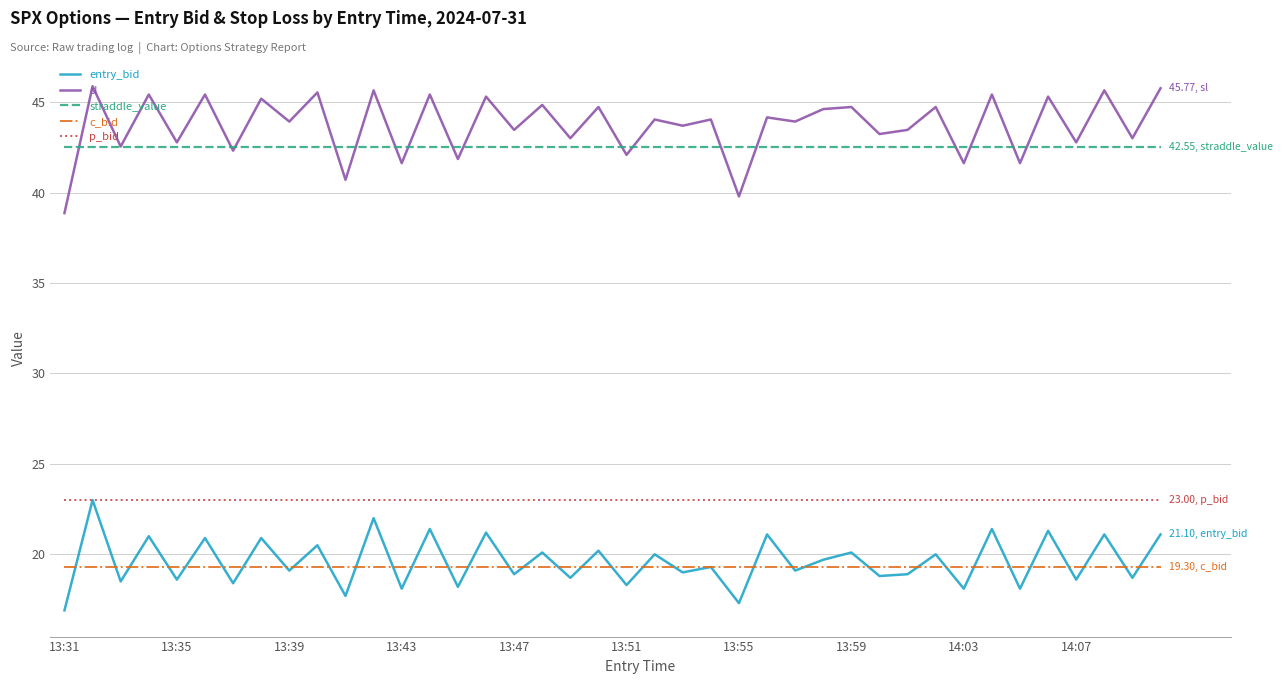

True or false: c_bid and straddle_value intersect in this chart.

False